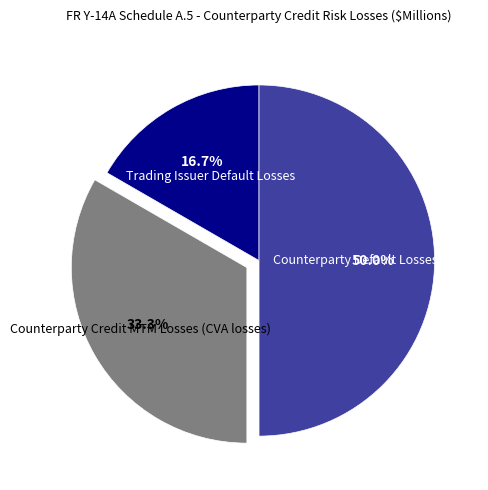

To the nearest percent, what is the difference between the Trading Issuer Default Losses and Counterparty Default Losses slice percentages?

33%